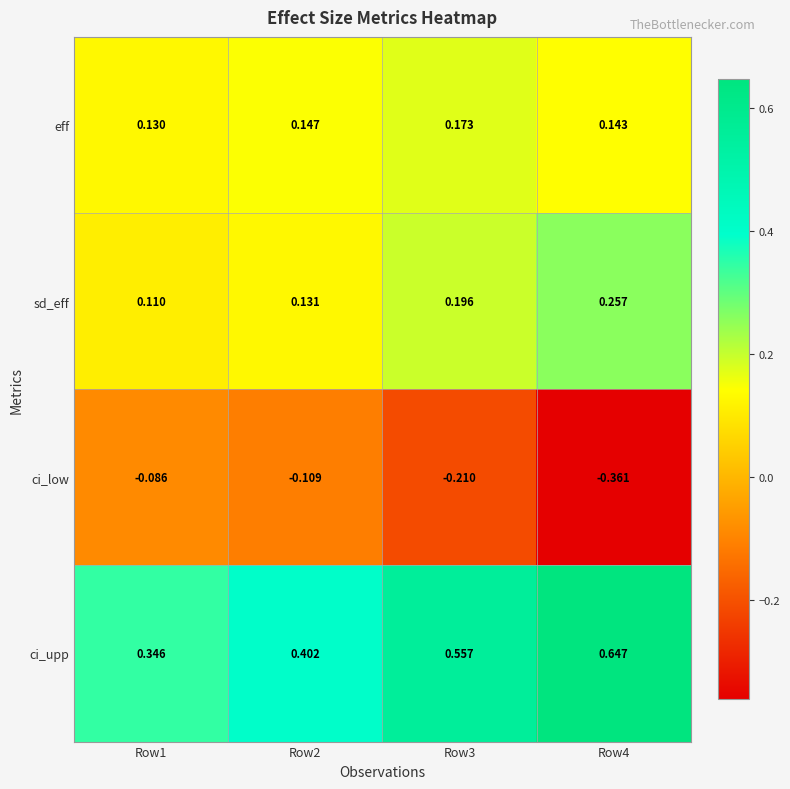

Between Row2 and Row3, which series saw the biggest shift?

ci_upp